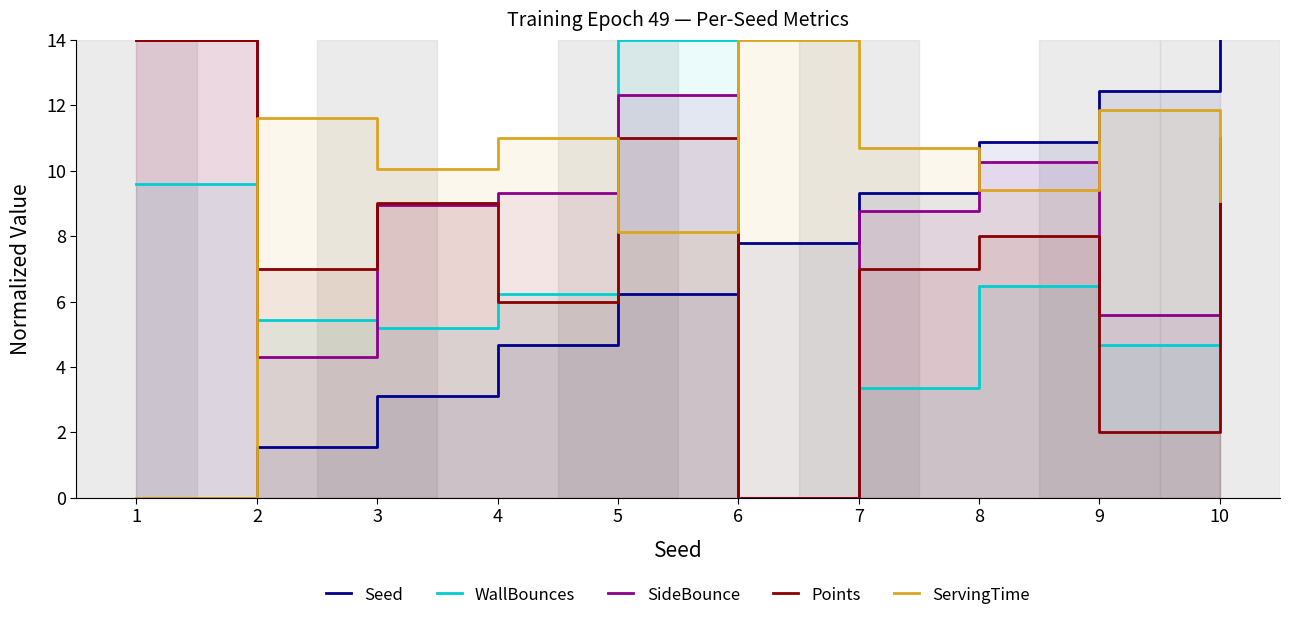

Is it true that Points equals 14.0 at 1?

True